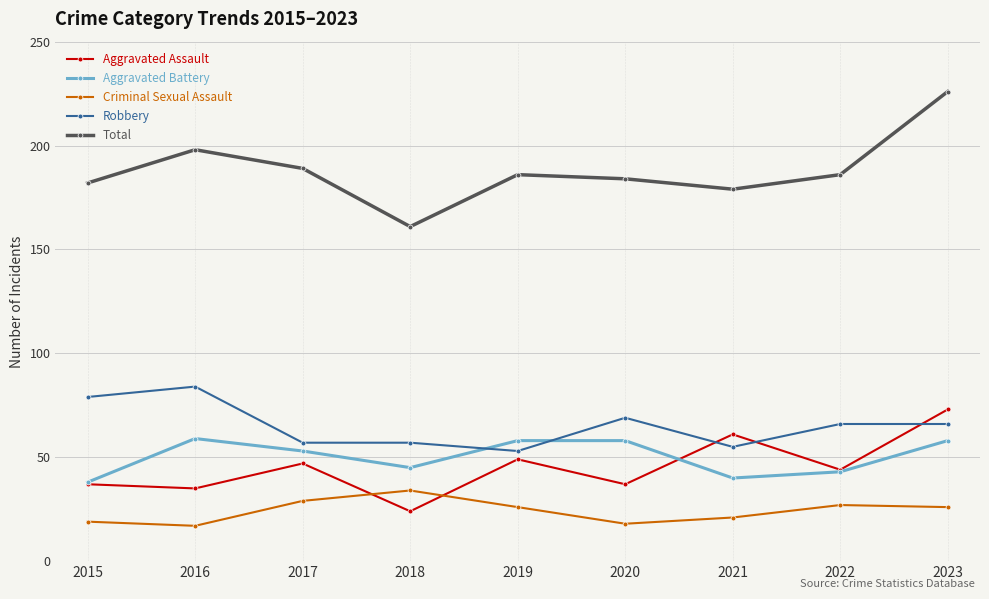

Where is the first local maximum for Aggravated Assault?

2017